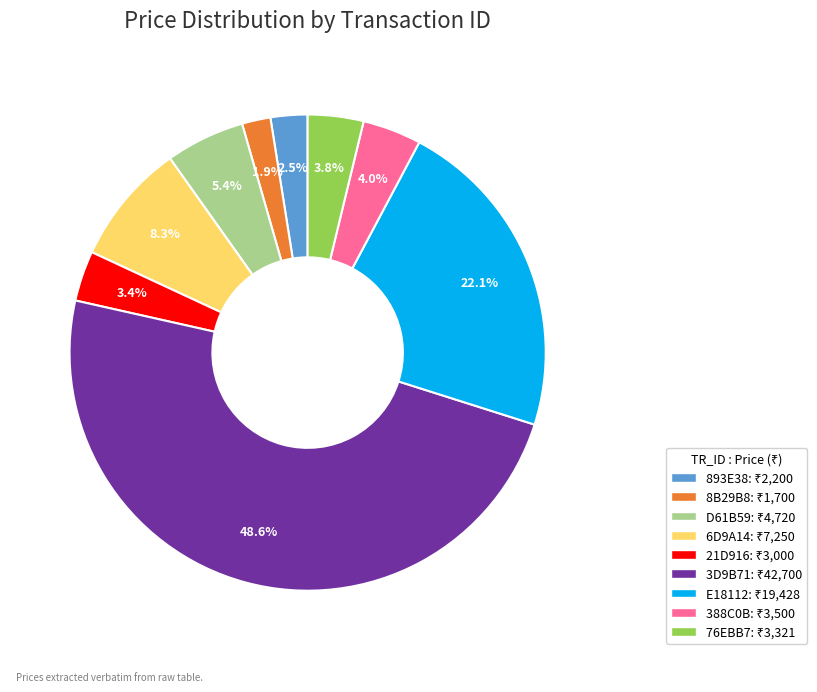

What percentage is NOT represented by D61B59?

94.6%